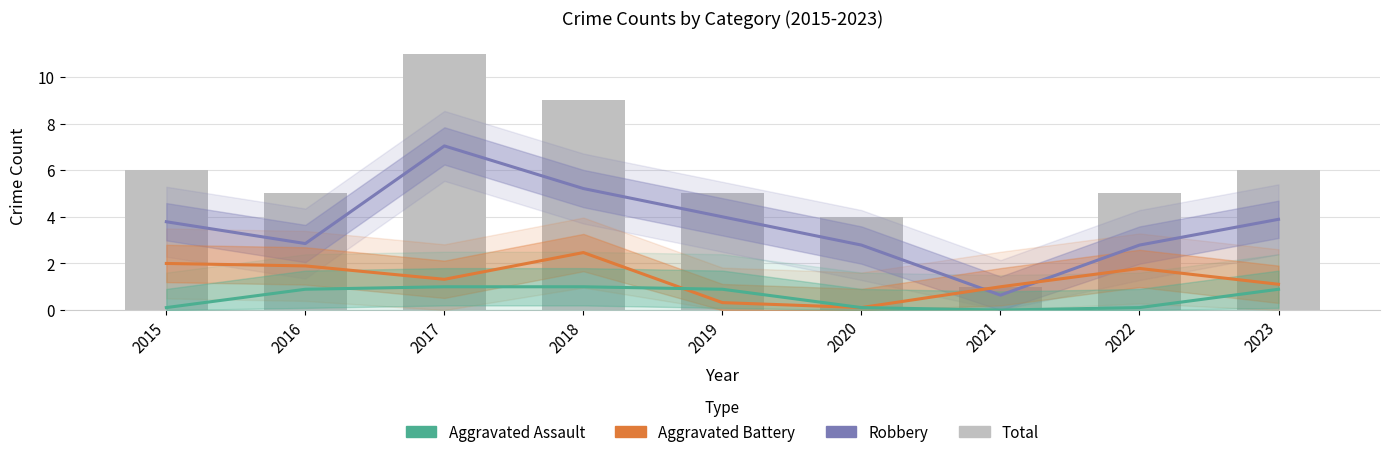

Which series has the largest range (max minus min)?

Total